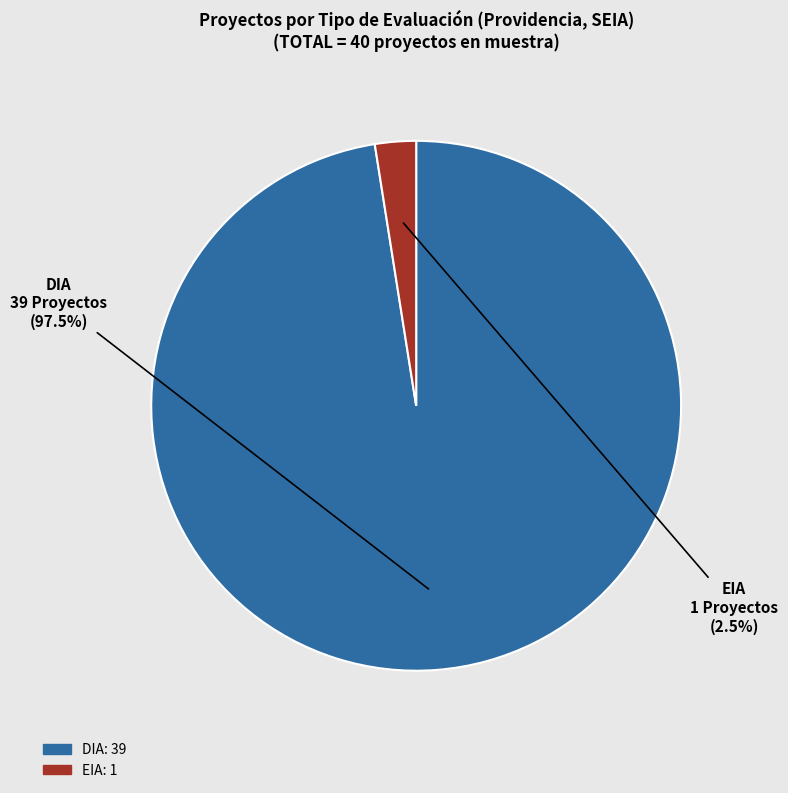

Rank the categories by value from lowest to highest.

EIA, DIA